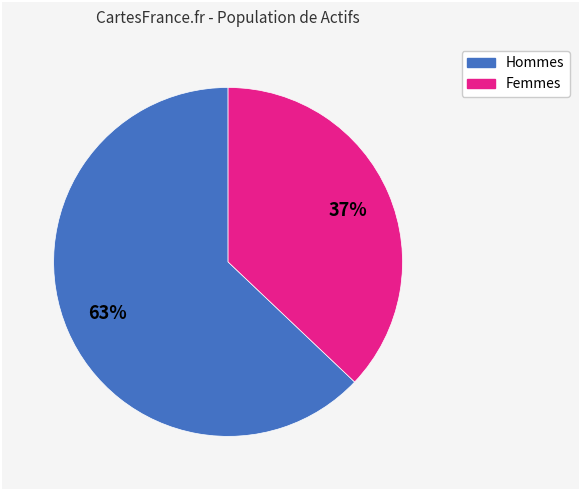

Is there any slice that represents more than half of the pie?

Yes